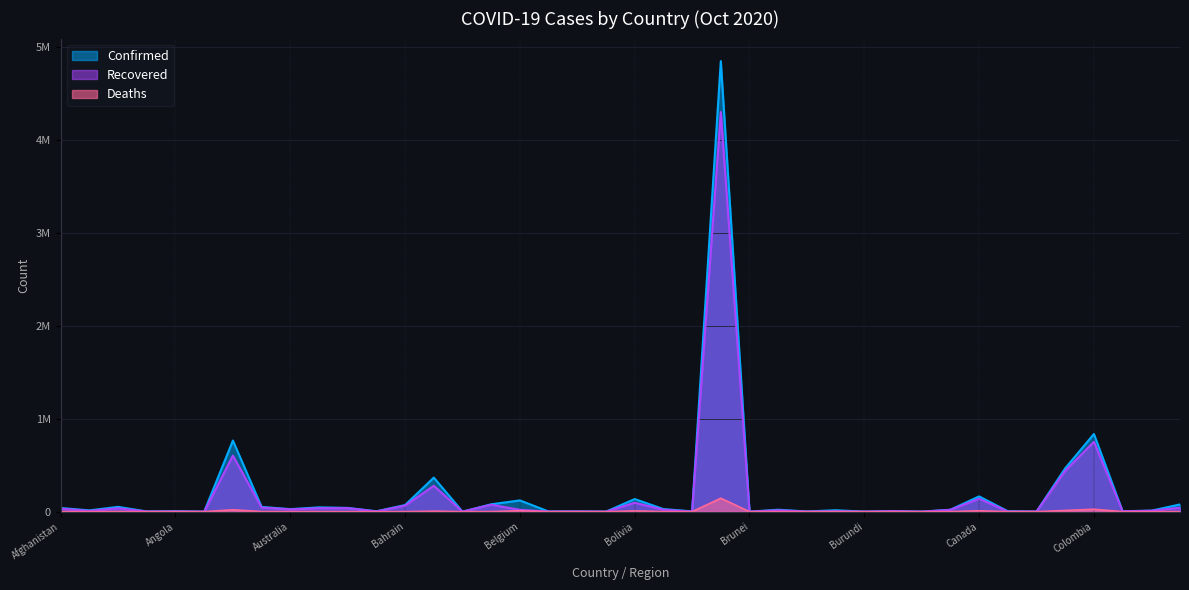

Reading right to left, list all the values displayed in this chart.

Confirmed: 77829	10729	5089	835339	466590	1211	4829	164359	20838	278	6205	513	15525	2088	21096	146	4847092	3172	27975	135716	282	2357	2026	121059	79421	193	366383	71374	4220	40453	46374	27113	51382	765002	106	5211	2110	51847	13965	39290
Recovered: 42621	10183	3887	751691	439607	1070	1914	139298	19440	275	5399	472	4378	1363	14787	142	4299659	710	21108	96165	225	1973	1272	19521	74982	179	278627	65550	2290	38217	37186	24822	44406	603140	94	2215	1540	36385	8342	32842
Deaths: 930	272	89	26196	12867	85	62	9430	418	0	62	1	353	58	832	3	144680	16	871	8001	0	41	27	10023	844	7	5305	255	96	594	803	890	966	20288	3	189	53	1749	389	1458